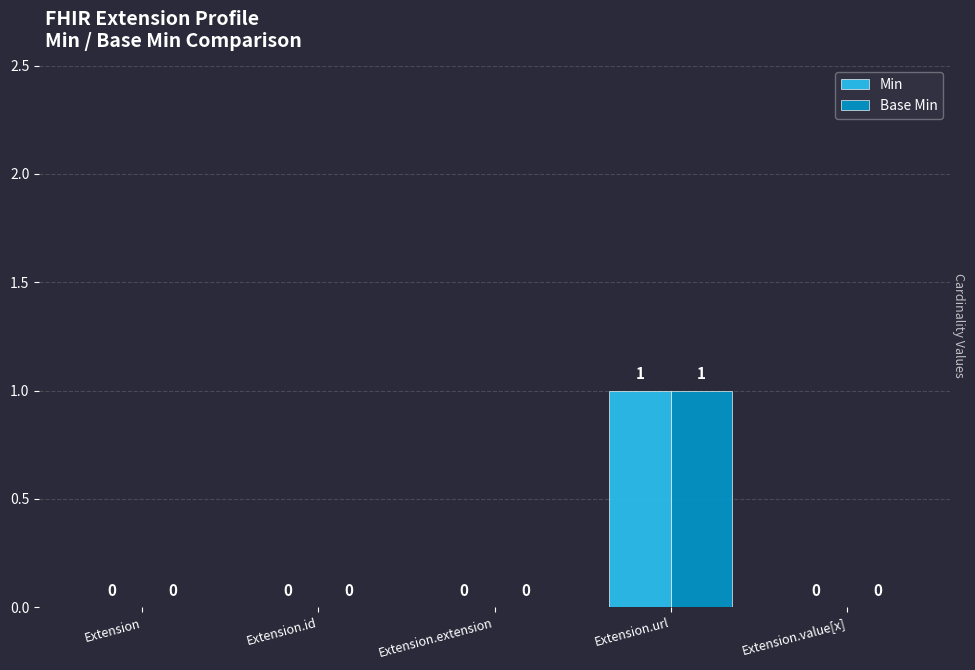

Reading right to left, what are all the values shown in this chart?

Min: 0	1	0	0	0
Base Min: 0	1	0	0	0